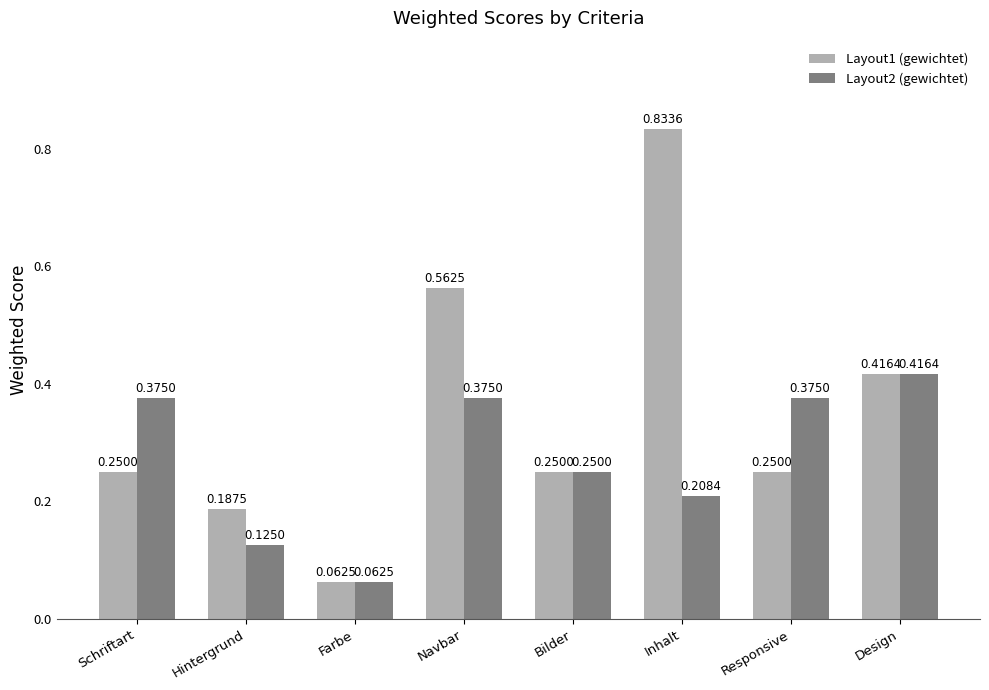

What position from the right is Hintergrund?

7